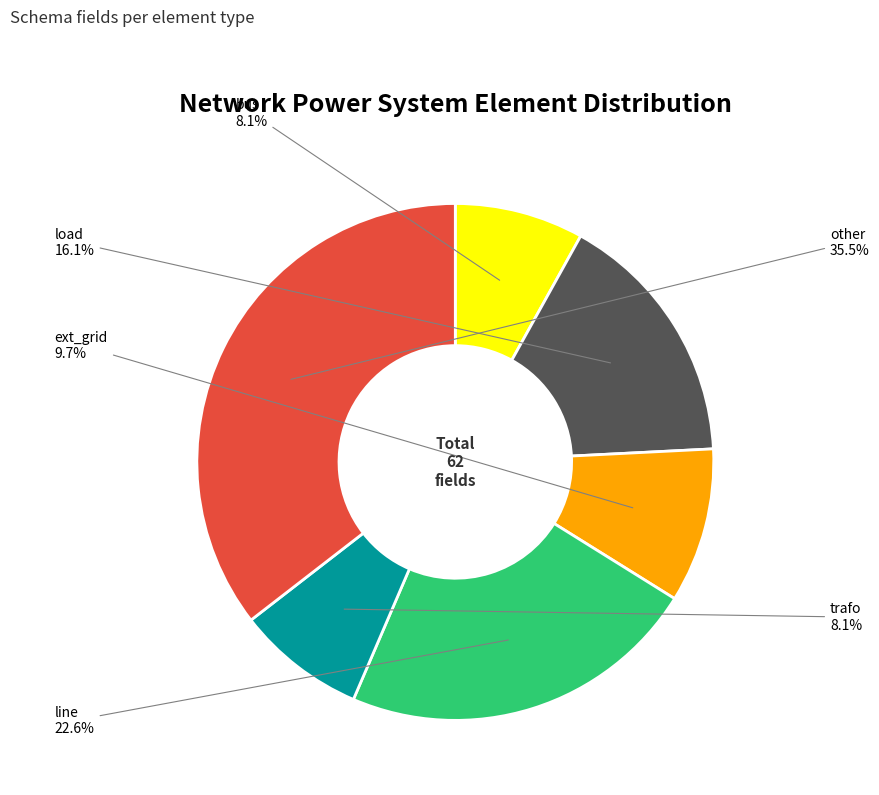

Is there a majority slice in this chart?

No